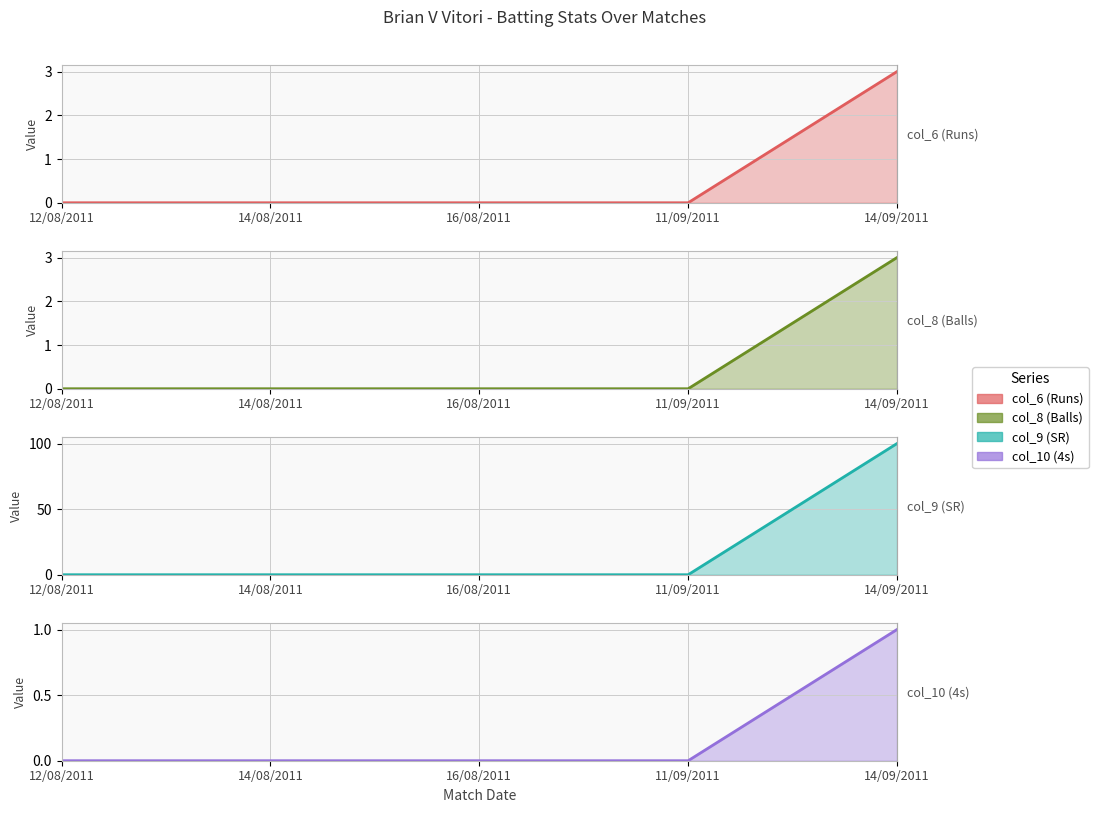

Which category has the lowest value in the col_6 (Runs) series?

12/08/2011